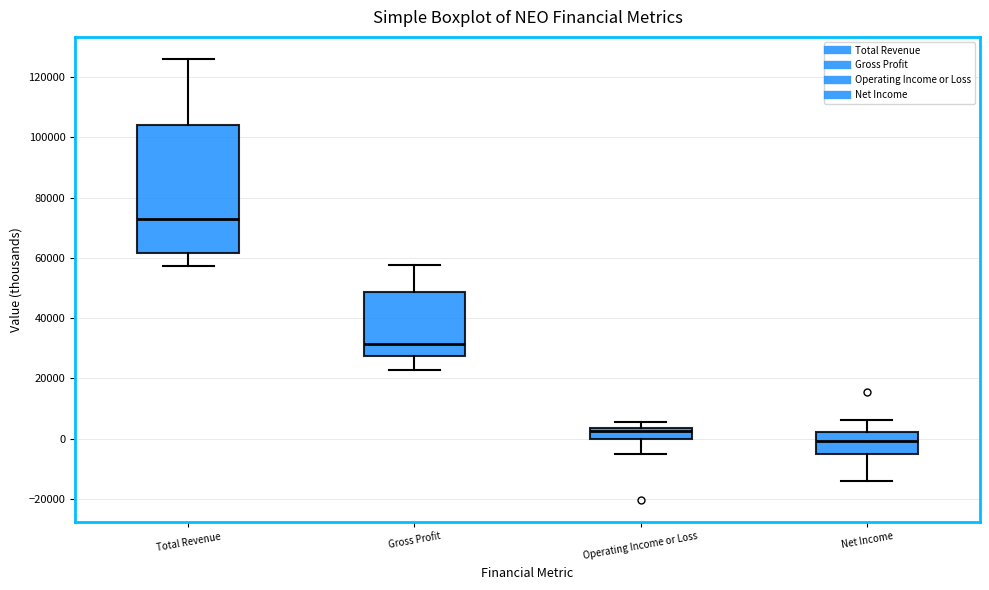

Which box has the lowest median line?

Net Income